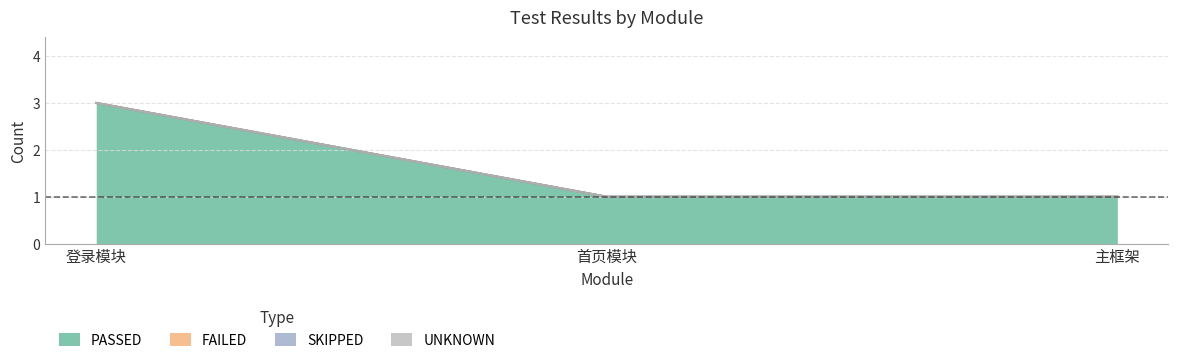

Reading right to left, what are all the values shown in this chart?

PASSED: 1	1	3
FAILED: 0	0	0
SKIPPED: 0	0	0
UNKNOWN: 0	0	0